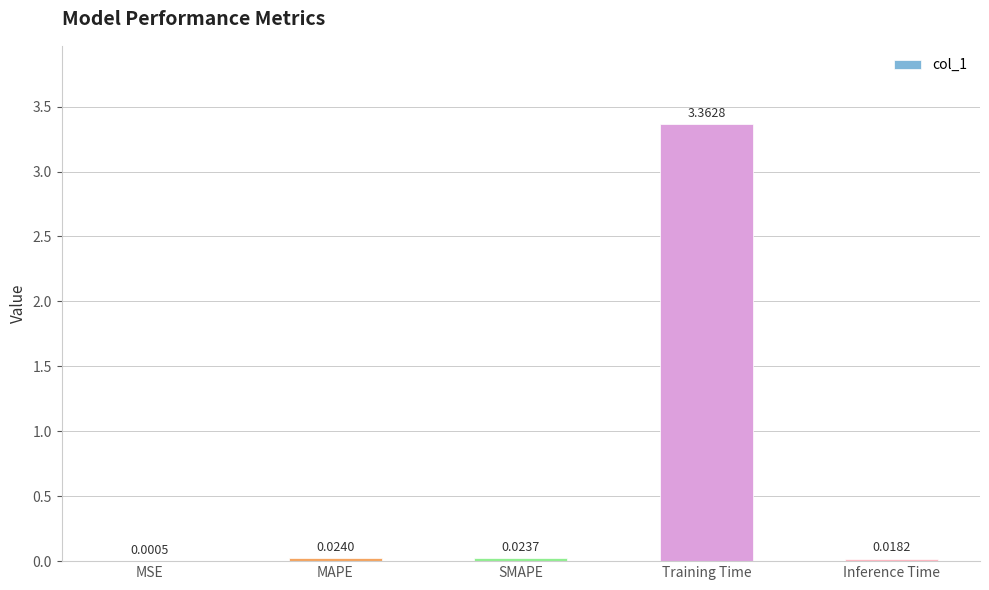

Which label corresponds to the largest value in the chart?

Training Time